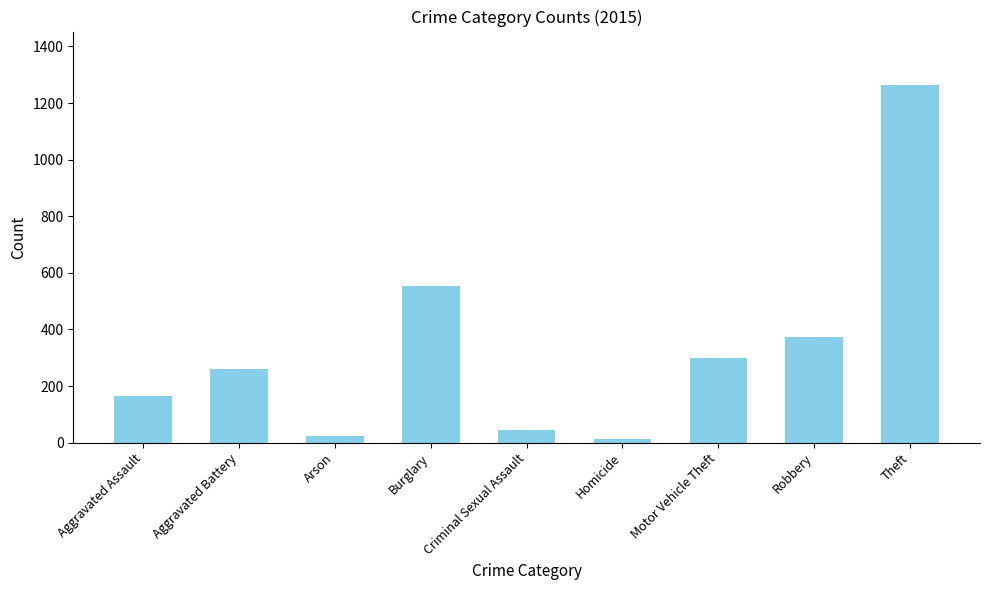

How many data points are less than 260?

4